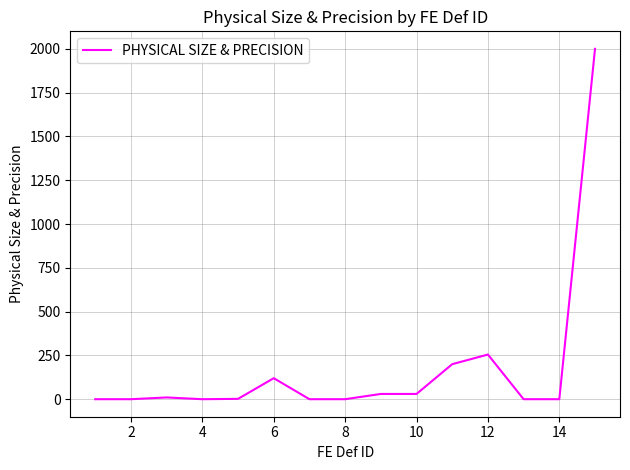

What is the difference between the maximum and second lowest values?

2000